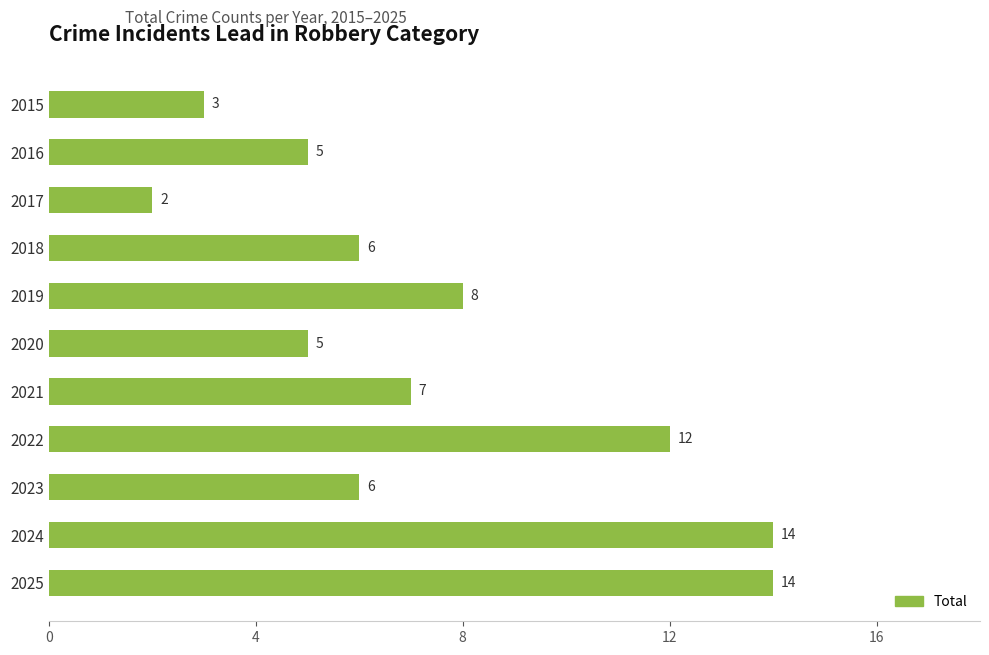

Between 2017 and 2015, which is larger?

2015